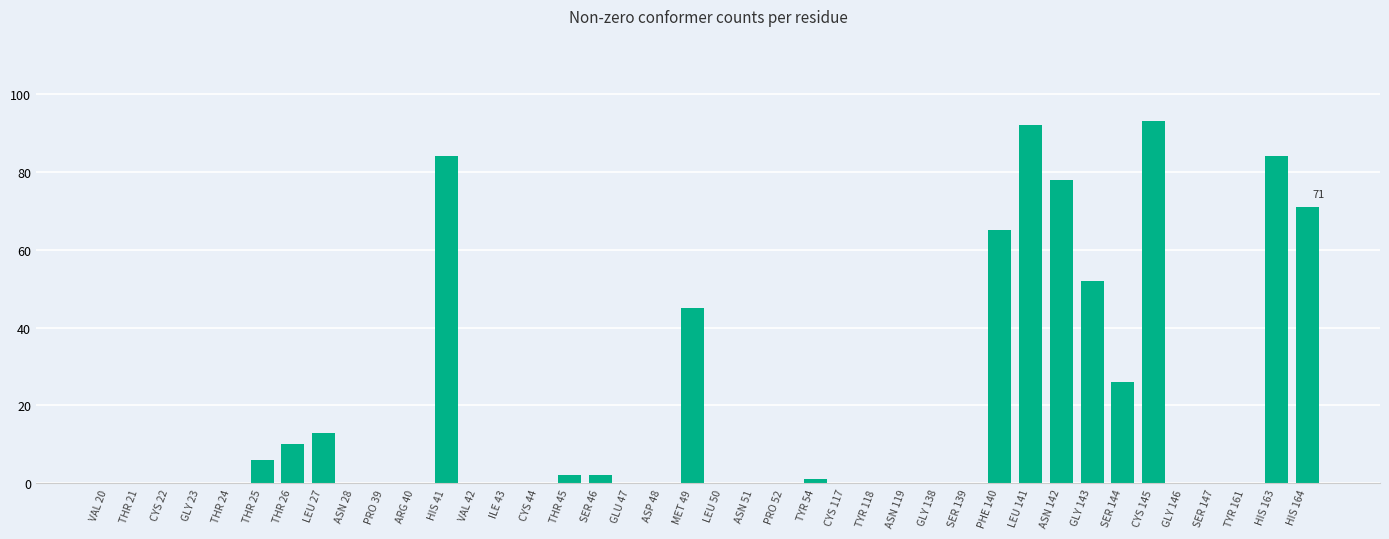

What is the greatest value displayed?

93